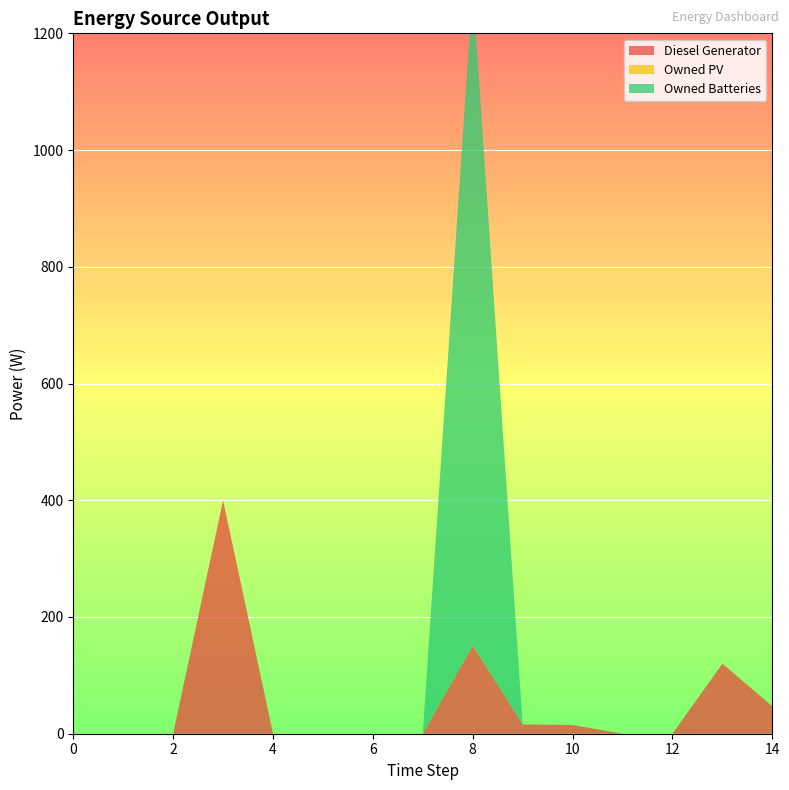

Reading right to left, what are all the values shown in this chart?

Diesel Generator: 14=47.0	13=120.0	12=0.0	11=0.0	10=15.0	9=16.0	8=151.0	7=0.0	6=0.0	5=0.0	4=0.0	3=400.0	2=0.0	1=0.0	0=0.0
Owned PV: 14=0.0	13=0.0	12=0.0	11=0.0	10=0.0	9=0.0	8=0.0	7=0.0	6=0.0	5=0.0	4=0.0	3=0.0	2=0.0	1=0.0	0=0.0
Owned Batteries: 14=0.0	13=0.0	12=0.0	11=0.0	10=0.0	9=0.0	8=1129.0	7=0.0	6=0.0	5=0.0	4=0.0	3=0.0	2=0.0	1=0.0	0=0.0